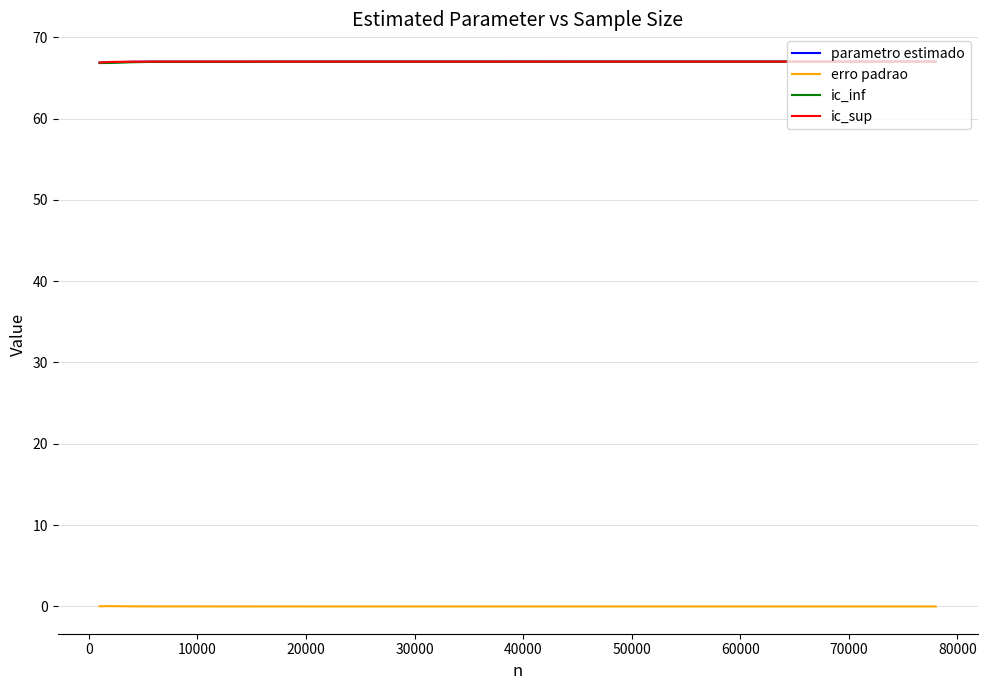

Does the chart display data point markers on the line(s)?

No